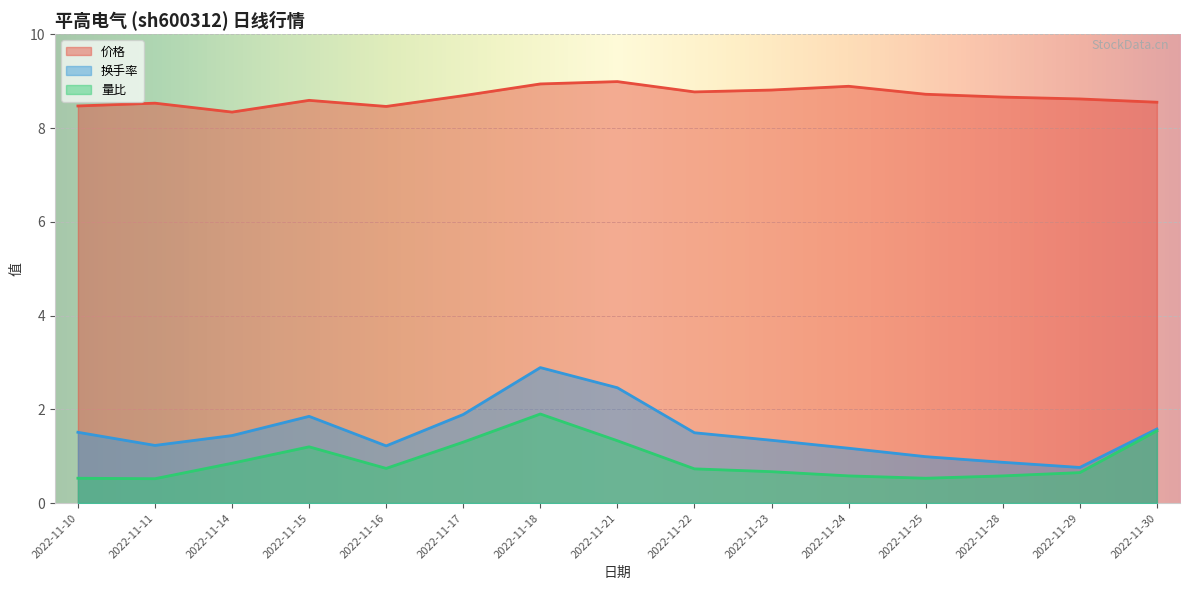

At which category is the sum across all series the highest?

2022-11-18